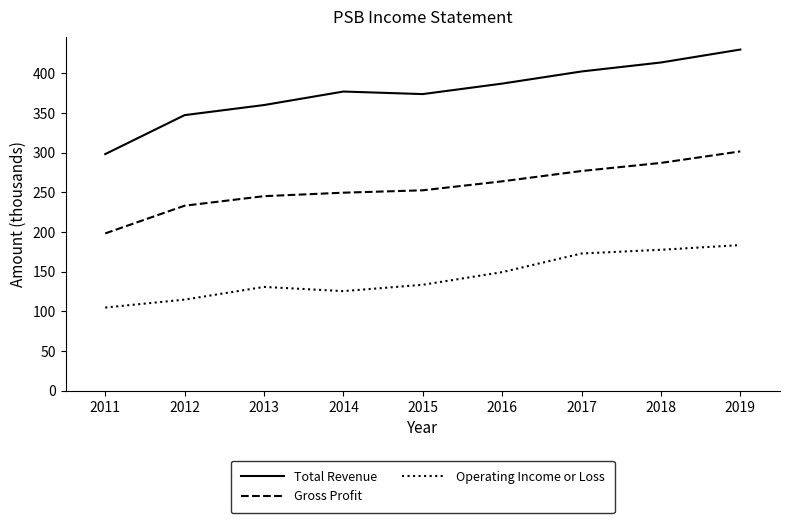

Count the number of data series in this chart.

3